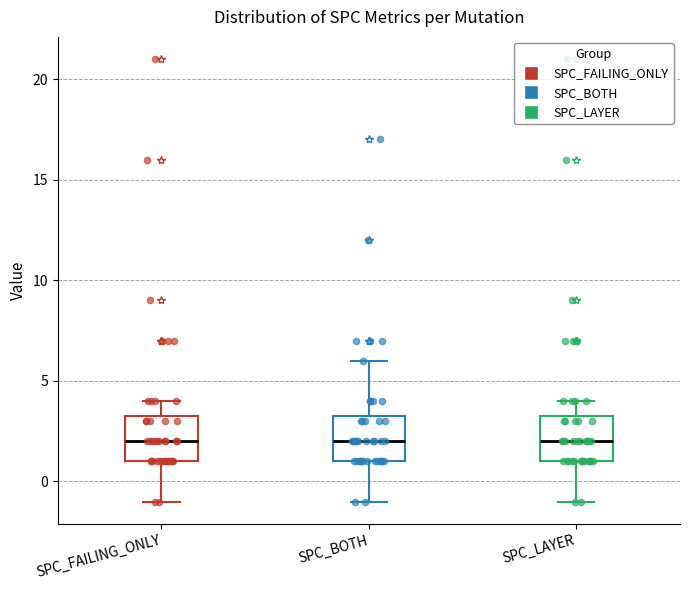

Where does the median line of the box for SPC_FAILING_ONLY sit on the y-axis? The values are not printed on the chart, so give them approximately, as read against the axis.

2.0